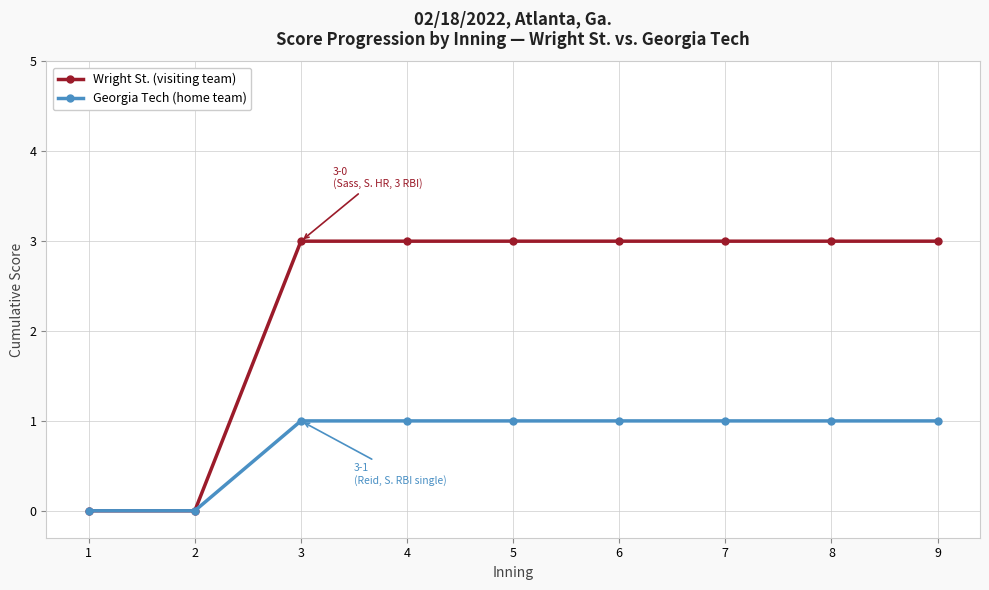

Reading right to left, list all the values displayed in this chart.

Wright St. (visiting team): 3	3	3	3	3	3	3	0	0
Georgia Tech (home team): 1	1	1	1	1	1	1	0	0